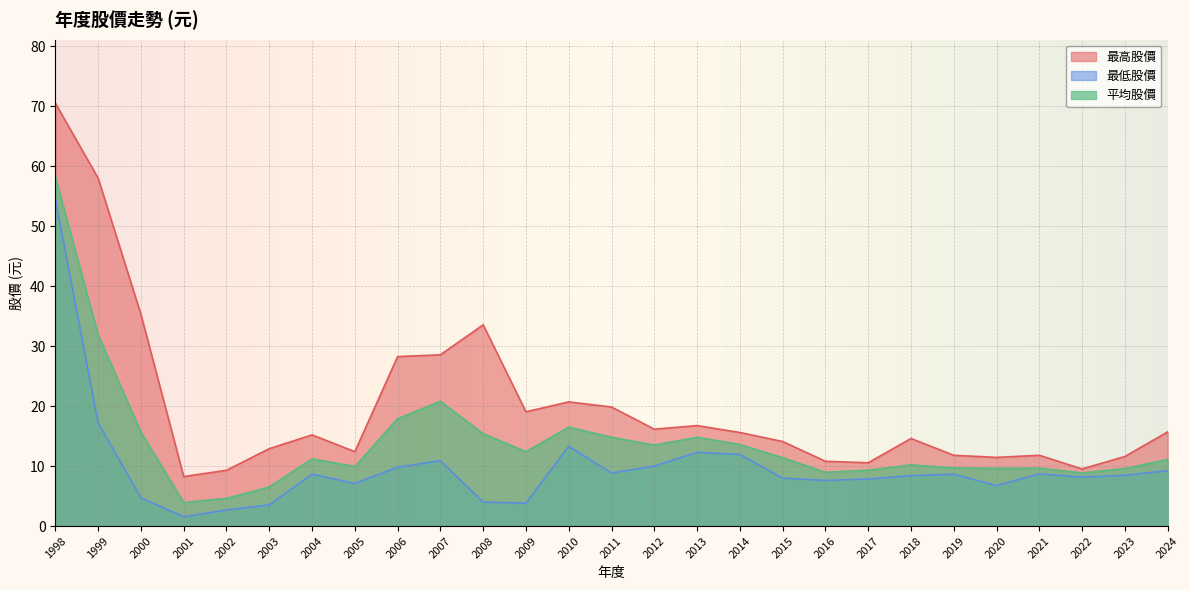

How many lines are shown in the chart?

3